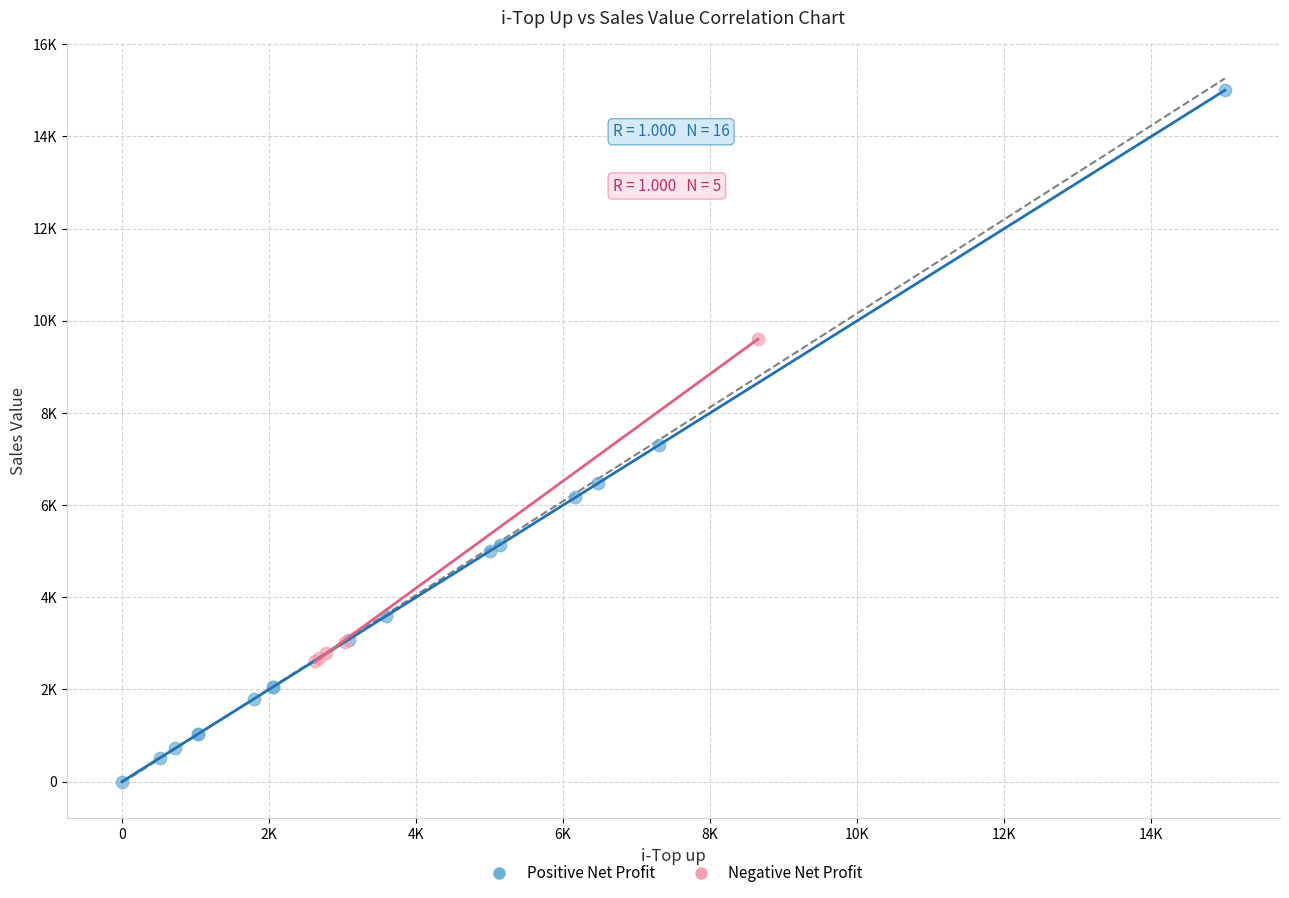

Which series has the largest Y range (max minus min)?

Positive Net Profit